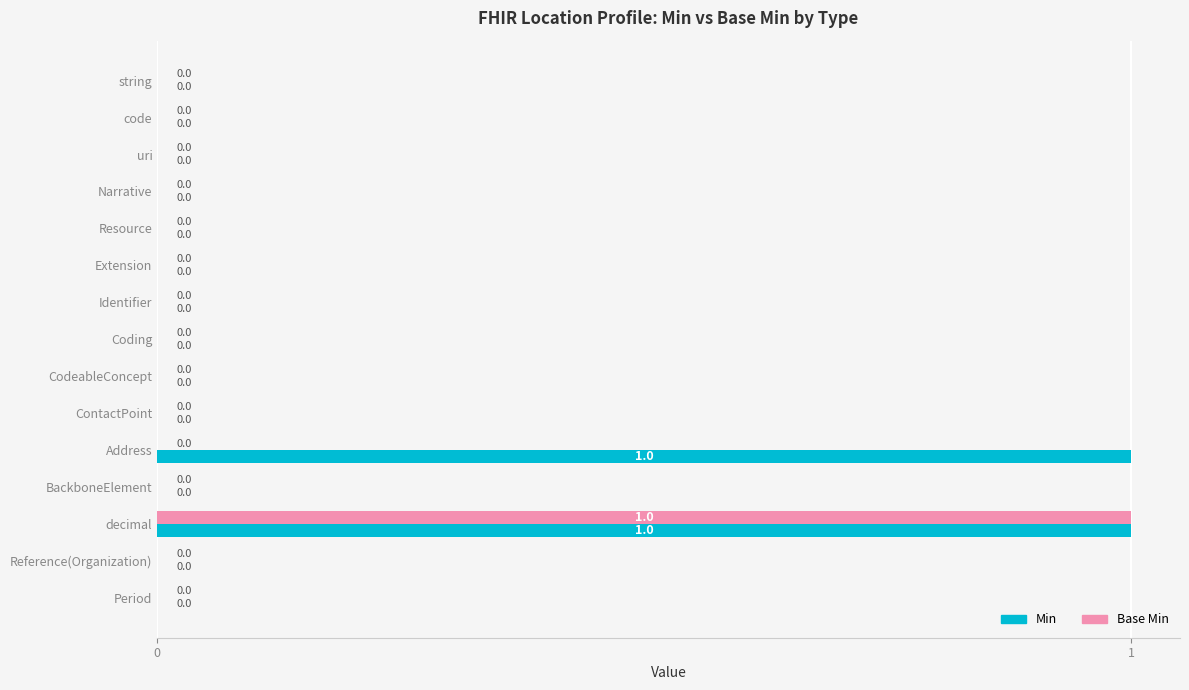

At which label does Base Min reach its peak?

decimal